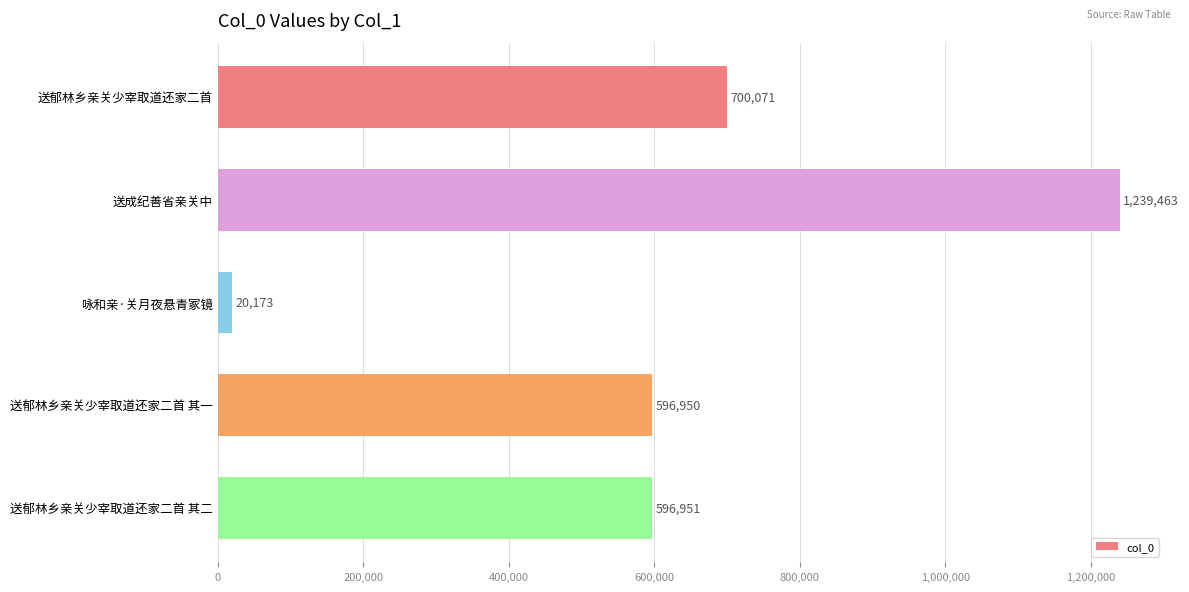

Rank the categories by value from lowest to highest.

咏和亲·关月夜悬青冢镜, 送郁林乡亲关少宰取道还家二首 其一, 送郁林乡亲关少宰取道还家二首 其二, 送郁林乡亲关少宰取道还家二首, 送成纪善省亲关中